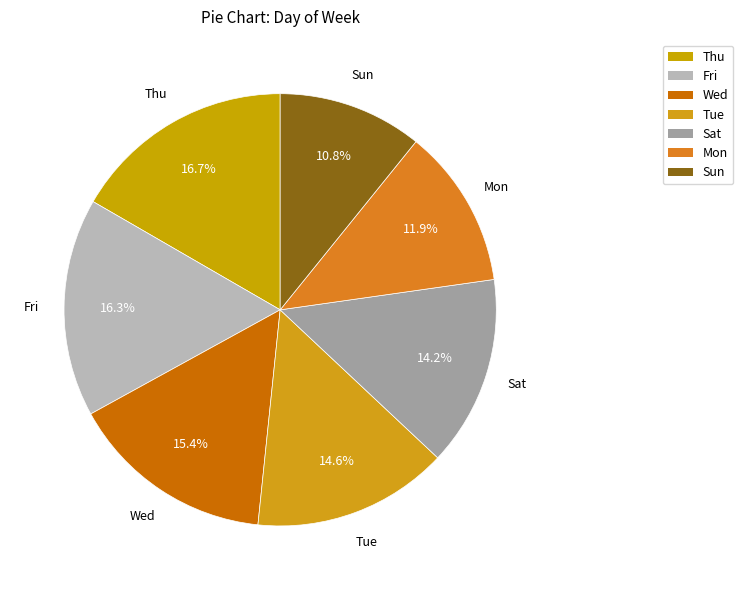

The Wed slice represents 15% of the pie. True or false?

True